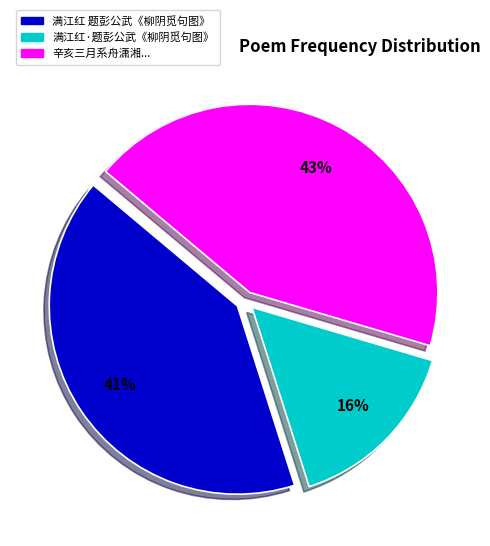

Does any single category account for the majority?

No